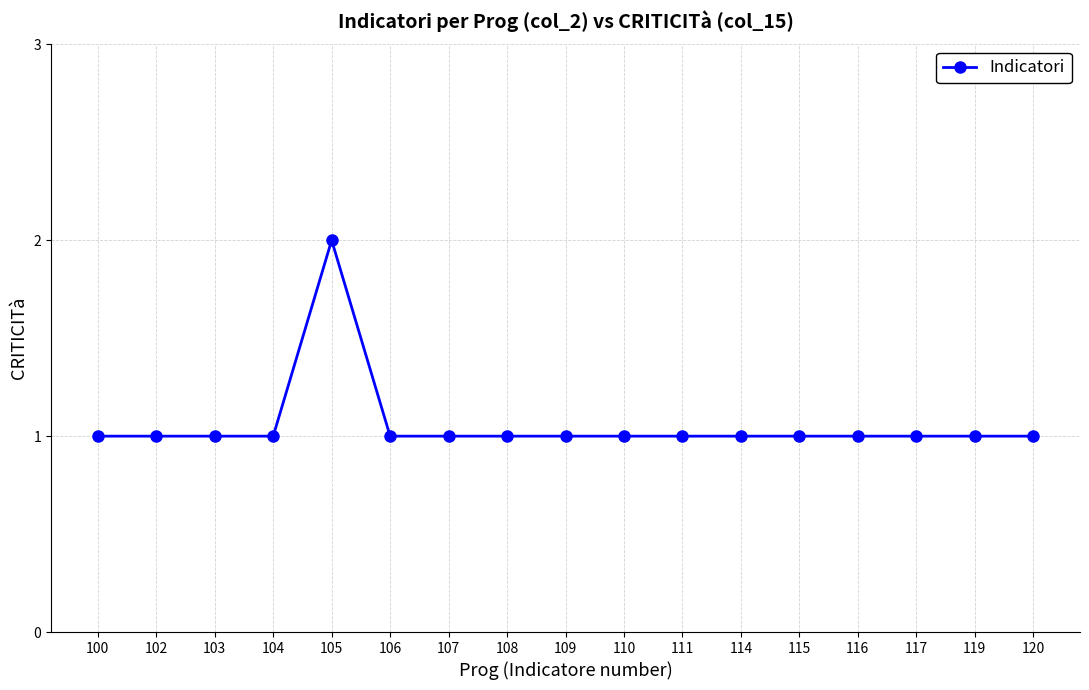

Reading right to left, list all the values displayed in this chart.

120=1	119=1	117=1	116=1	115=1	114=1	111=1	110=1	109=1	108=1	107=1	106=1	105=2	104=1	103=1	102=1	100=1